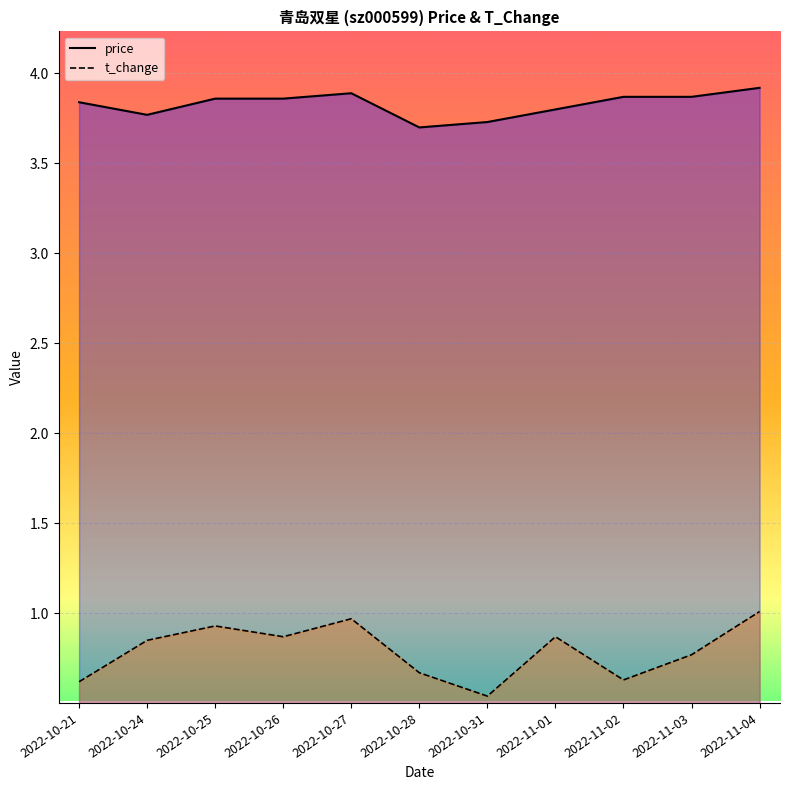

How many data points does each series have?

11